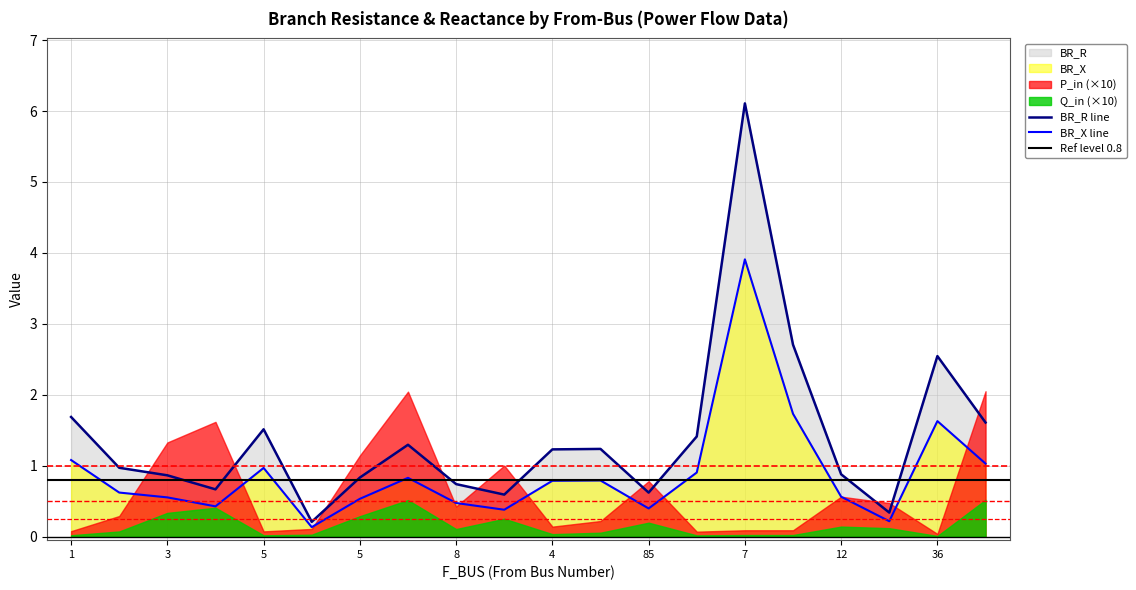

True or false: BR_R and BR_X intersect in this chart.

False